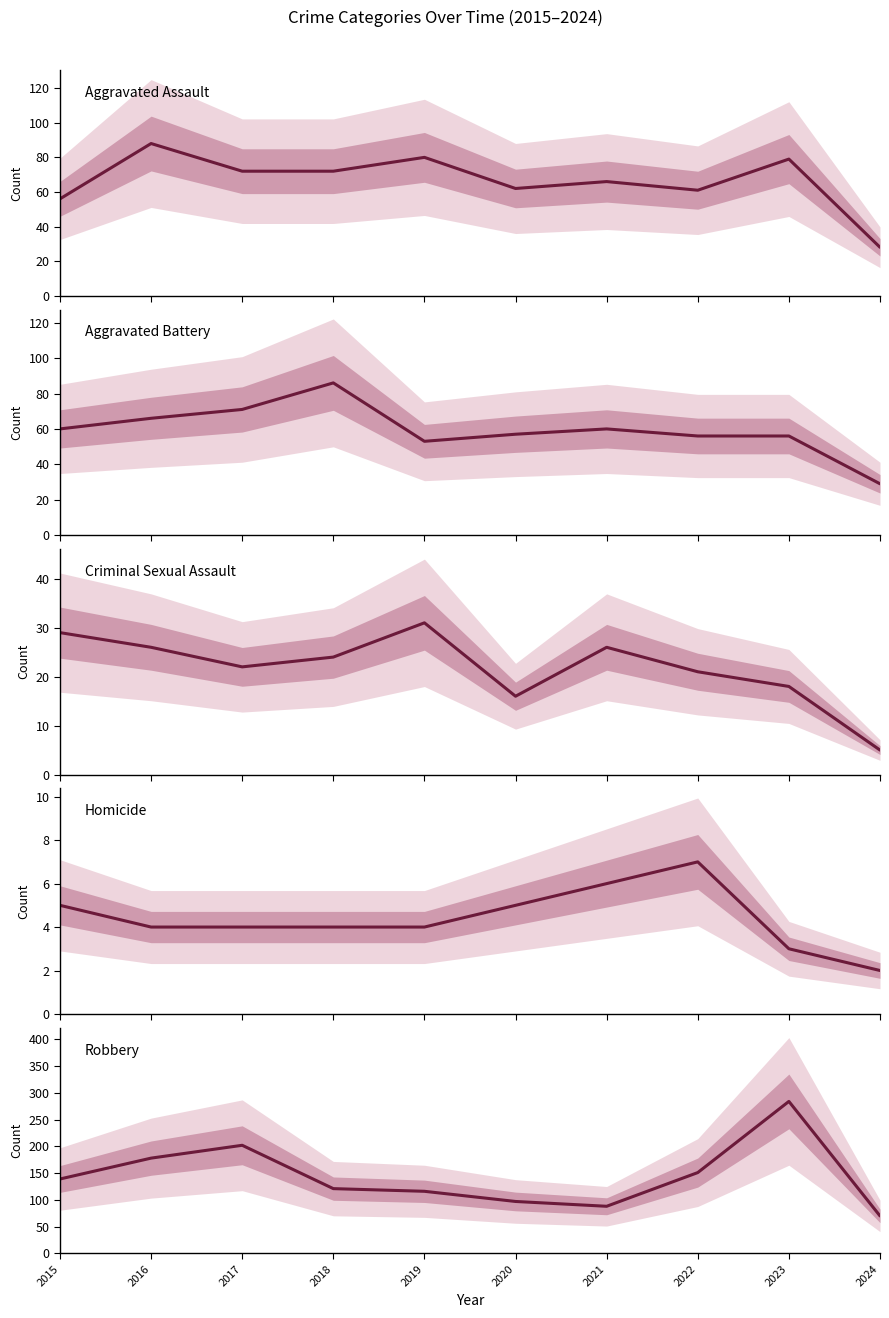

Where do Aggravated Assault and Aggravated Battery first cross each other?

2015 and 2016